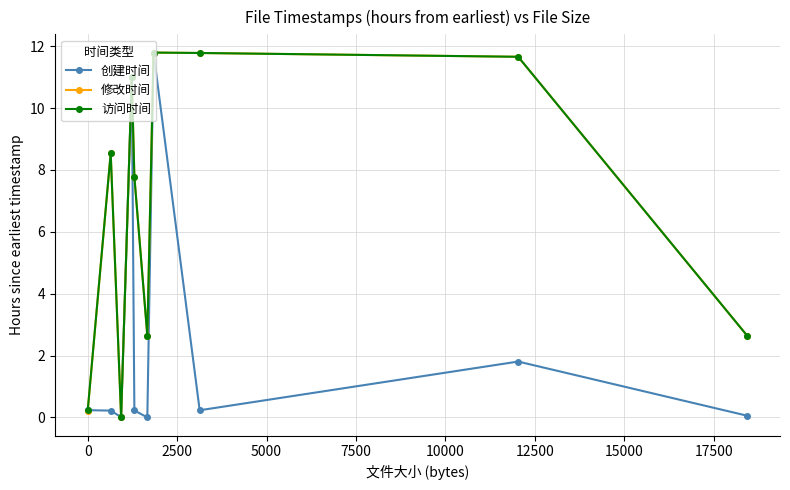

How many categories are shown in the chart?

10